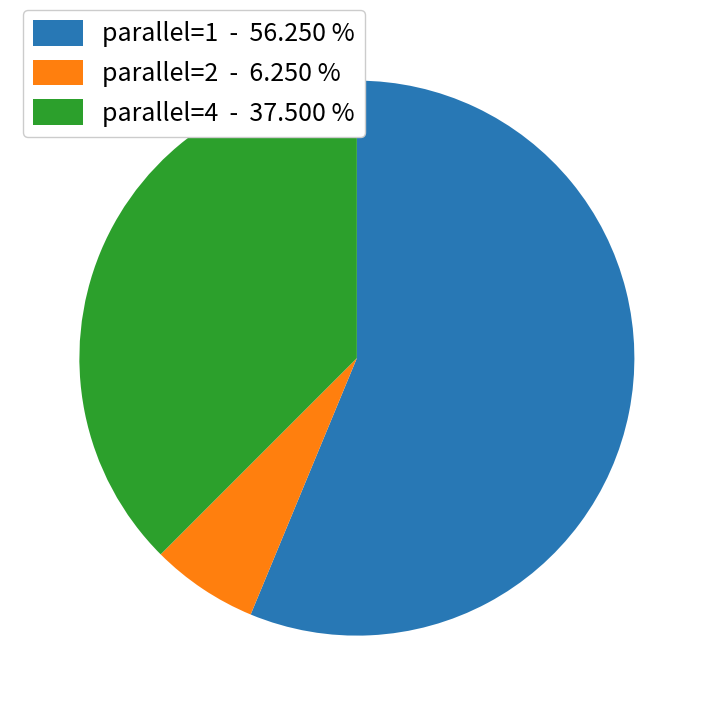

What is the ratio of the value at parallel=2 to the value at parallel=1?

0.1